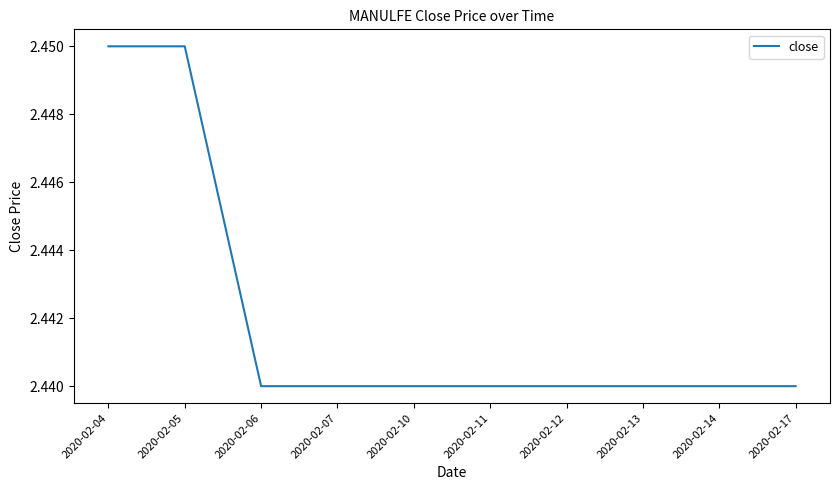

Approximately how many times larger is the value at 2020-02-17 compared to 2020-02-11?

1.0